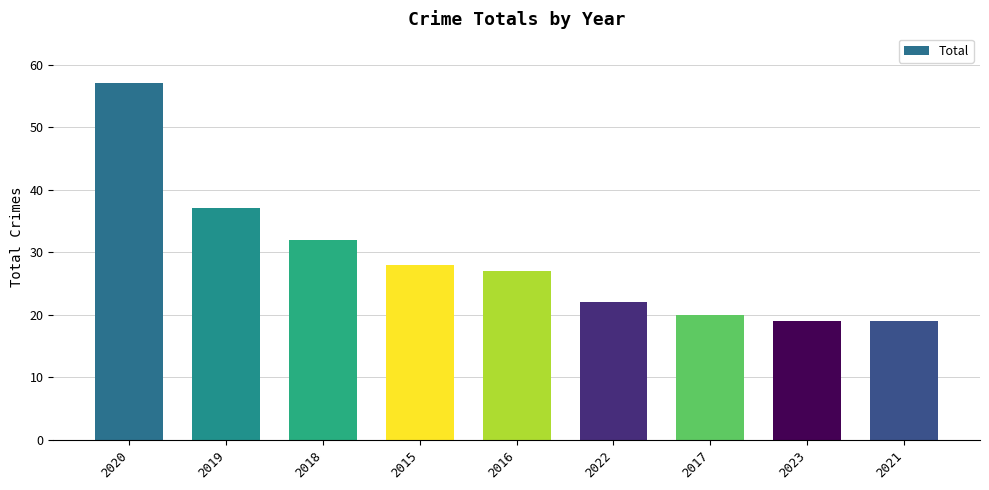

What is the label of the 7th bar from the right?

2018